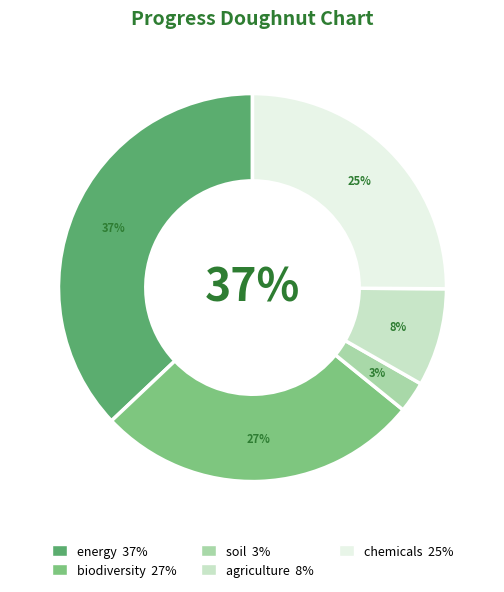

Rank the categories by value from highest to lowest.

energy, biodiversity, chemicals, agriculture, soil